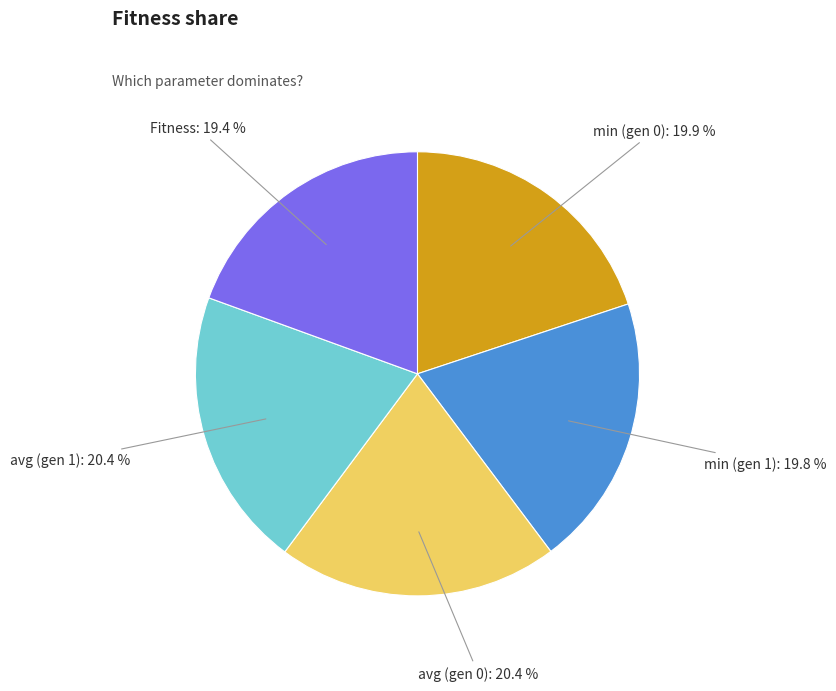

Is avg (gen 1) the majority of the pie?

No